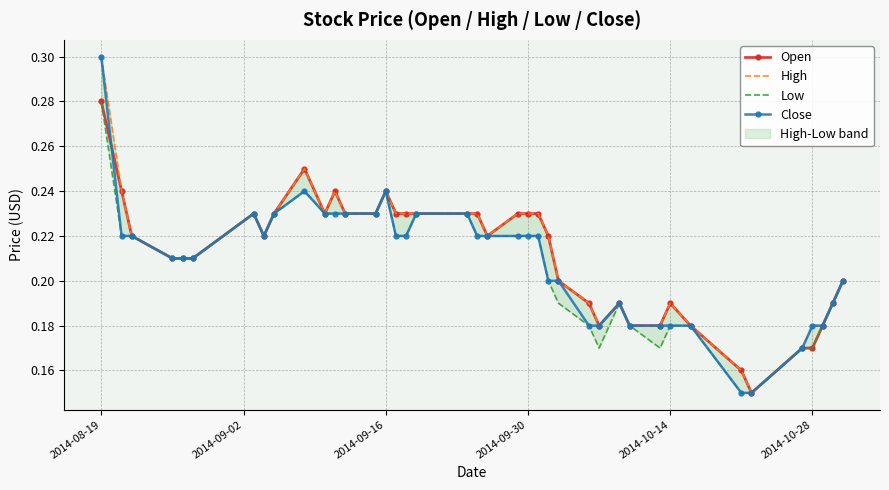

At how many categories does at least one series exceed 0?

40